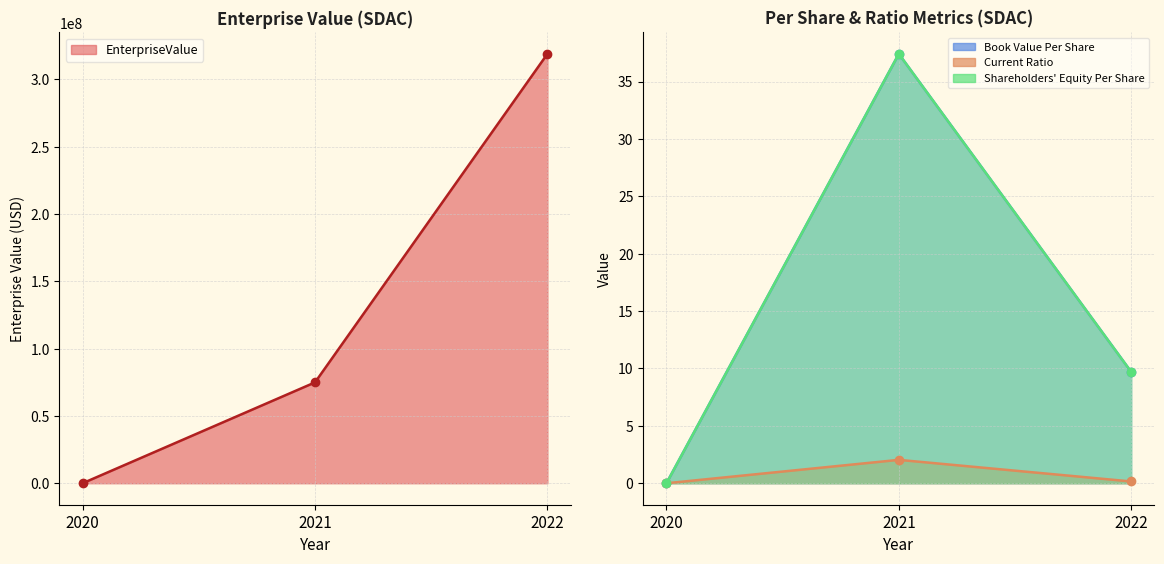

Reading left to right, what are all the values shown in this chart?

EnterpriseValue: 2020=15450.0	2021=74919800.9	2022=318878568.0
bookValuePerShare: 2020=0.0	2021=37.4	2022=9.7
currentRatio: 2020=0.0	2021=2.0	2022=0.2
shareholdersEquityPerShare: 2020=0.0	2021=37.4	2022=9.7